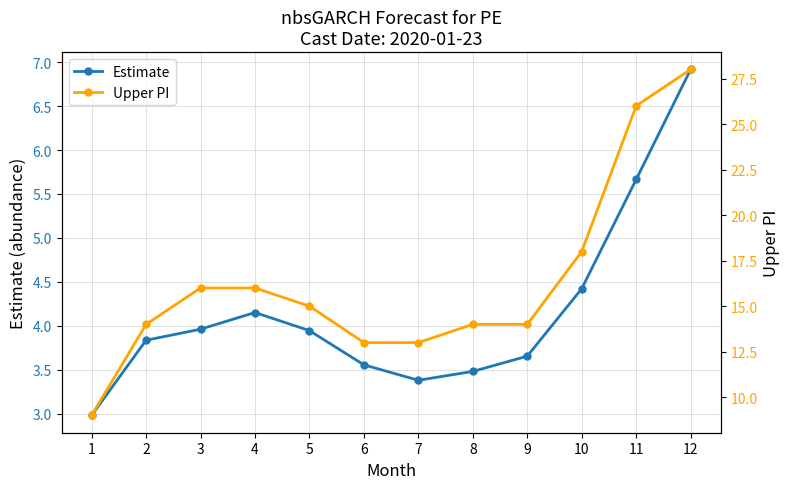

What is the value of the Upper PI point at the 2nd from the left?

14.0